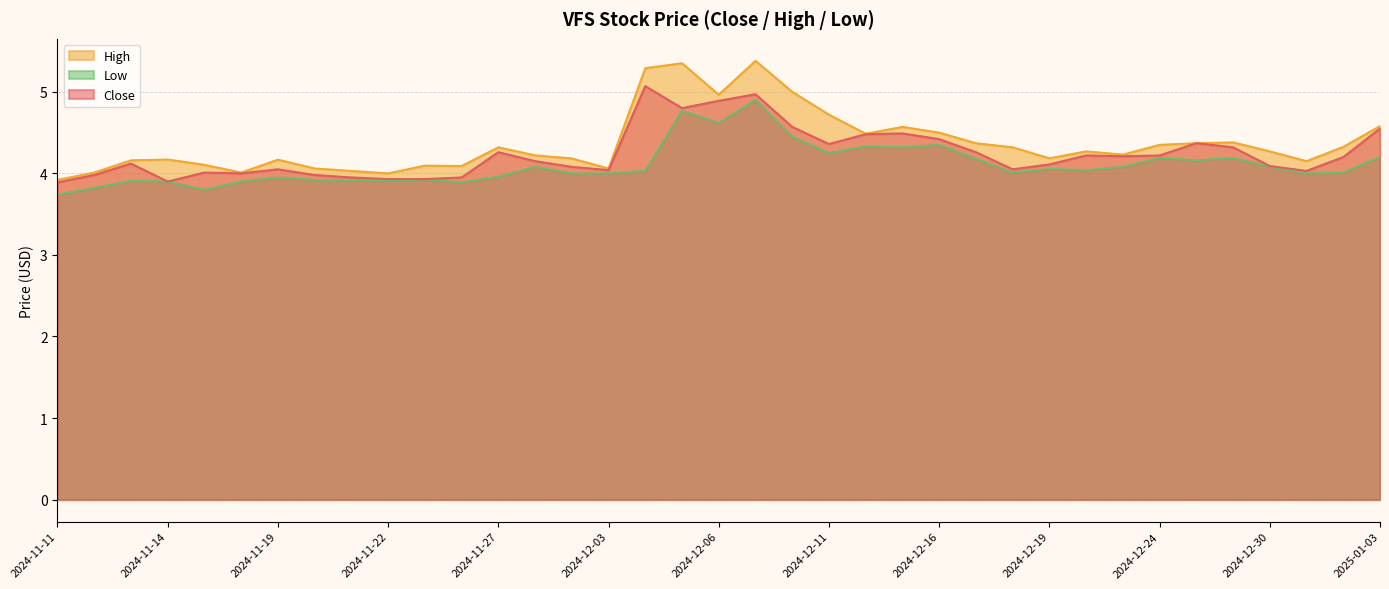

List the series in order of their overall mean, lowest first.

Low, Close, High